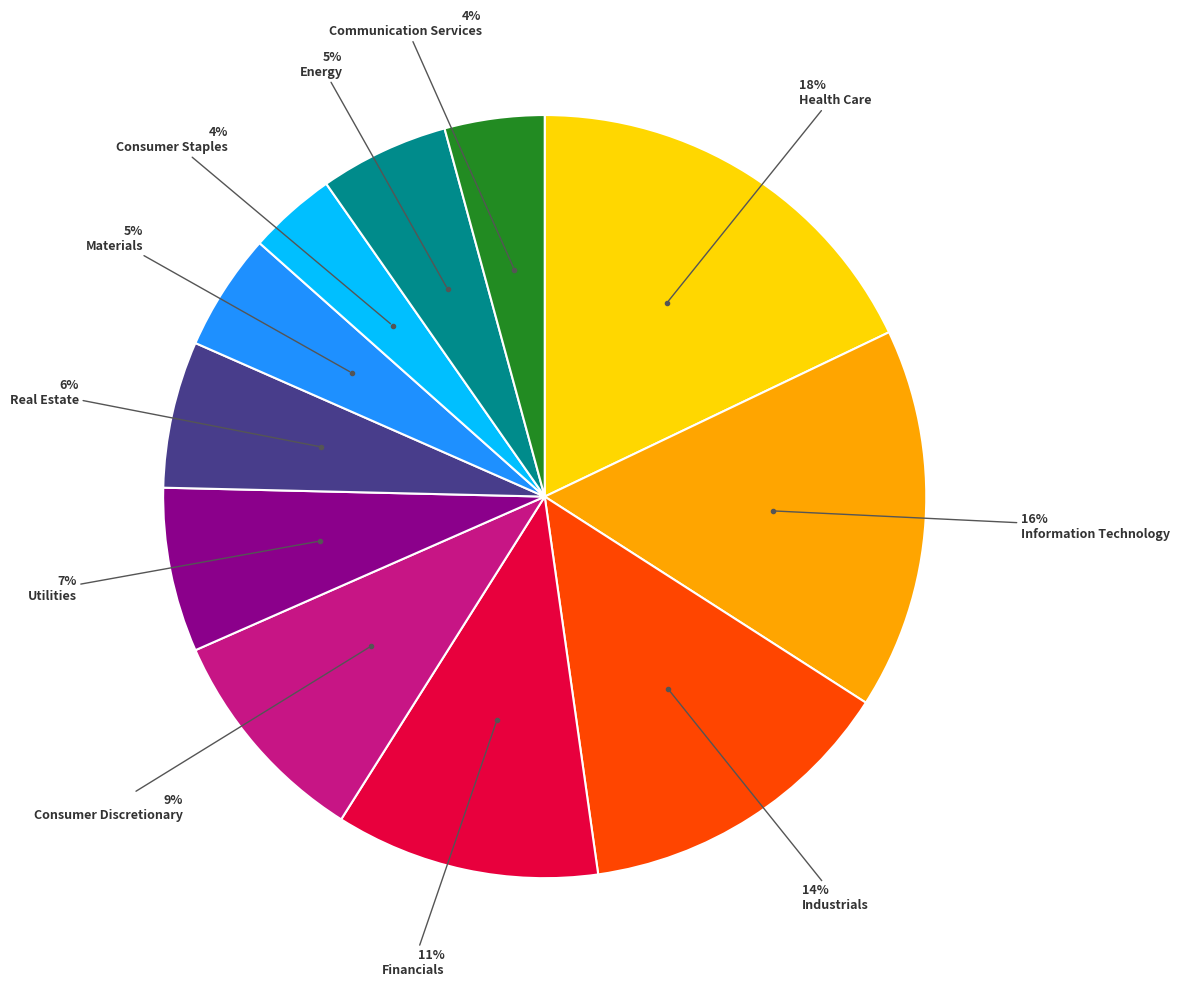

Is it true that Information Technology is 16% of the pie?

True